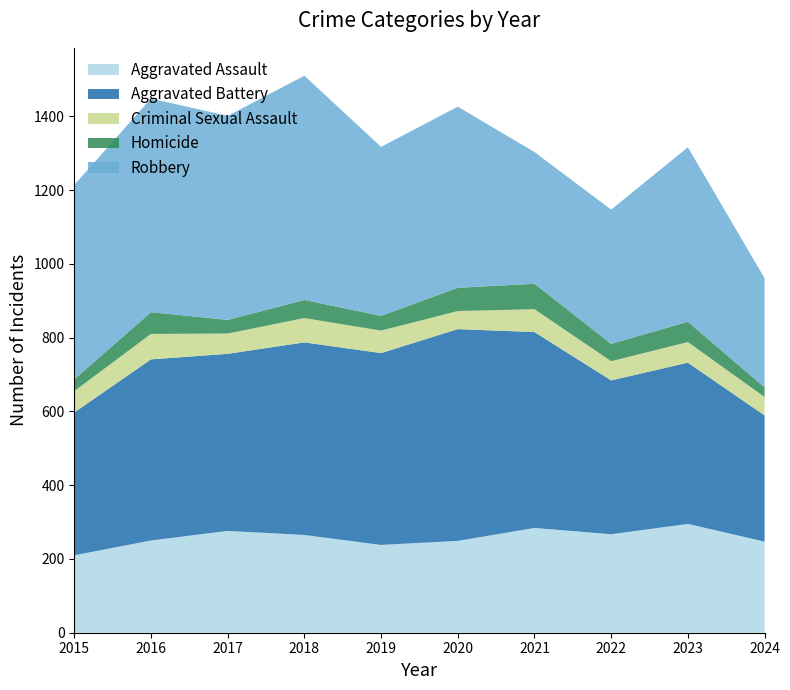

Reading left to right, extract all data points from this chart.

Aggravated Assault: 2015=210	2016=250	2017=276	2018=265	2019=238	2020=249	2021=284	2022=267	2023=295	2024=247
Aggravated Battery: 2015=387	2016=491	2017=480	2018=522	2019=520	2020=574	2021=531	2022=417	2023=437	2024=342
Criminal Sexual Assault: 2015=58	2016=69	2017=55	2018=66	2019=61	2020=49	2021=62	2022=52	2023=56	2024=50
Homicide: 2015=32	2016=59	2017=37	2018=49	2019=40	2020=63	2021=69	2022=47	2023=55	2024=26
Robbery: 2015=527	2016=579	2017=553	2018=608	2019=458	2020=491	2021=357	2022=364	2023=473	2024=296